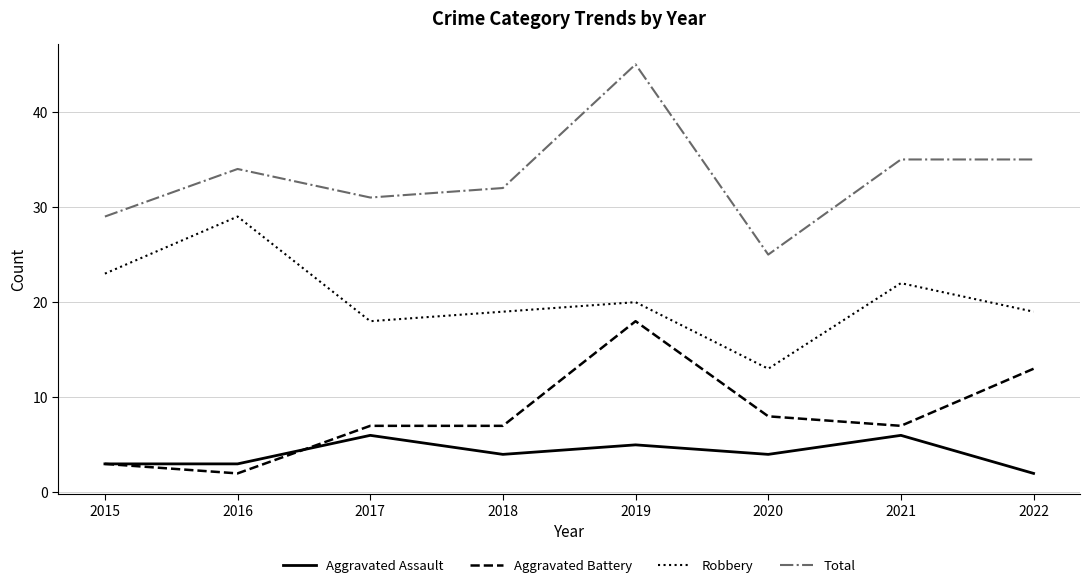

What is the approximate value of Total at 2021?

35